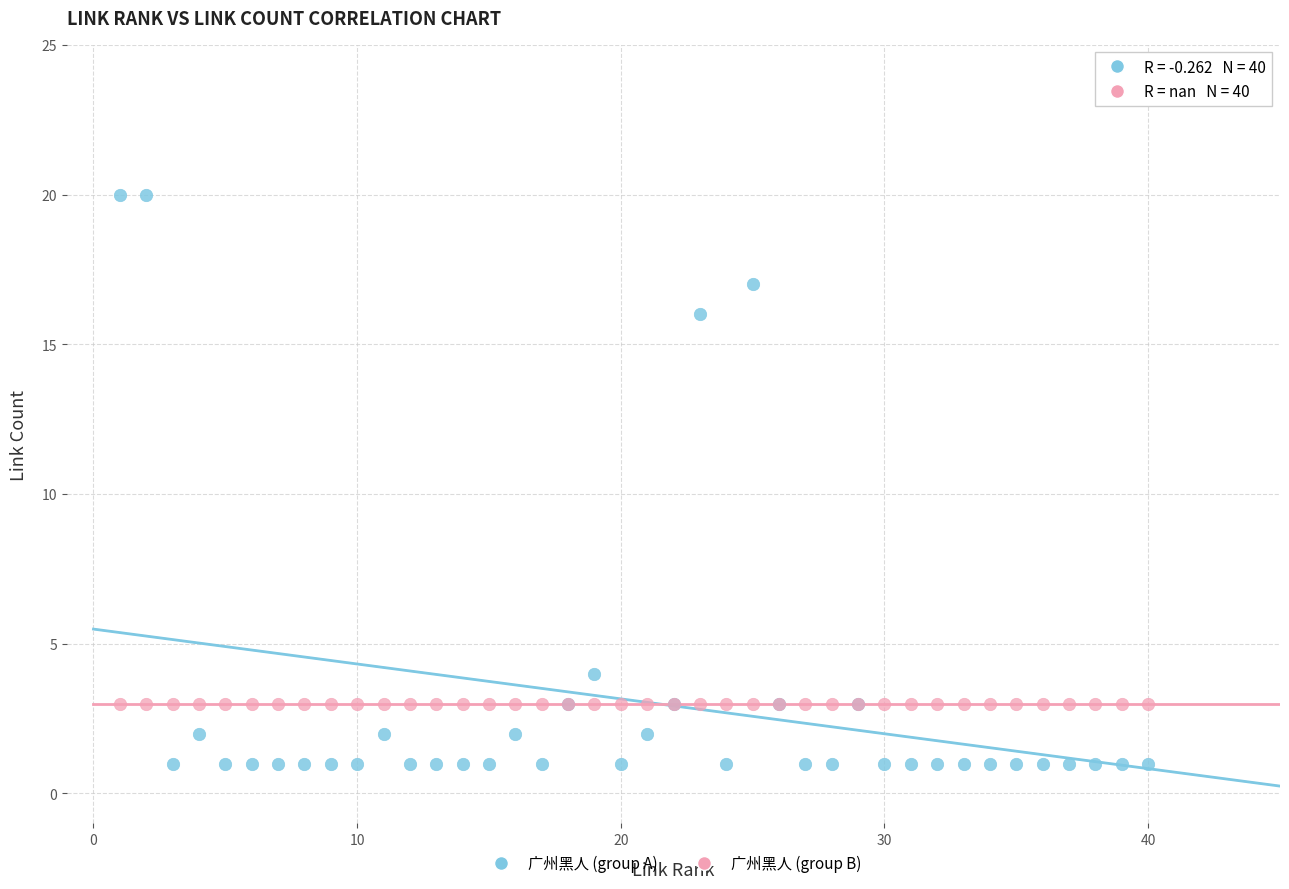

Which series reaches the minimum Y coordinate?

广州黑人 (group A)